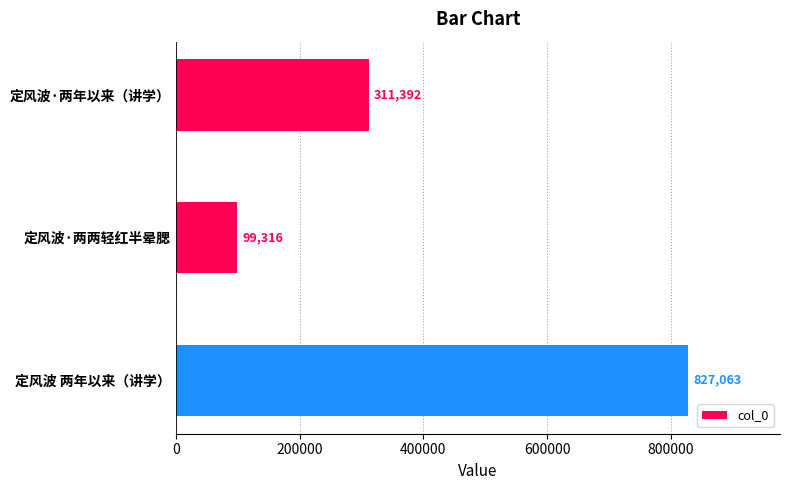

How many bars are there in total?

3